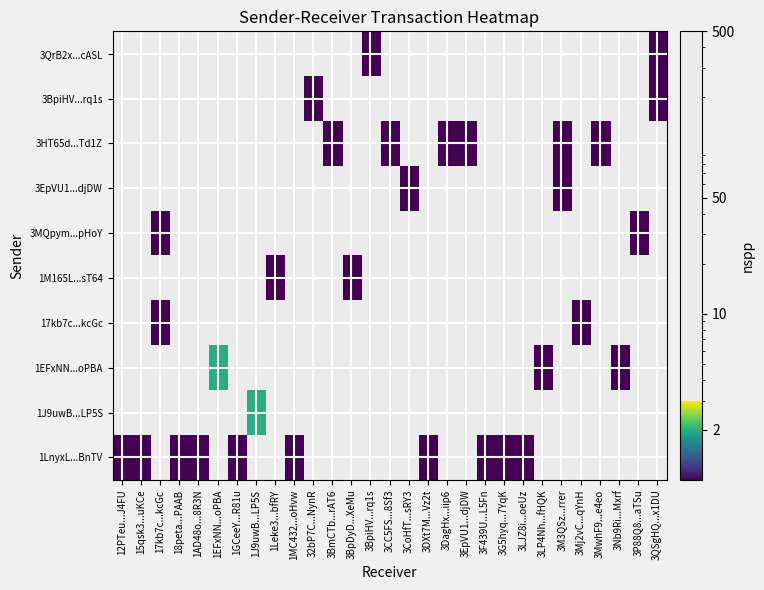

Reading right to left, what are all the values shown in this chart?

3QrB2x...cASL: 3QSgHQ...x1DU=1	3P88Q8...aTSu=0	3Nb9Ri...Mxrf=0	3MwhF9...e4eo=0	3Mj2vC...qYnH=0	3M3QSz...rrer=0	3LP4Nh...fHQK=0	3LJZ8i...oeUz=0	3G5hyq...7YqK=0	3F439U...L5Fn=0	3EpVU1...djDW=0	3DagHx...iip6=0	3DXt7M...Vz2t=0	3CoHfT...sRY3=0	3CC5FS...8Sf3=0	3BpiHV...rq1s=1	3BpDyD...XeMu=0	3BmCTb...rAT6=0	32bP7C...NynR=0	1MC432...oHvw=0	1Leke3...bfRY=0	1J9uwB...LP5S=0	1GCeeY...R81u=0	1EFxNN...oPBA=0	1AD48o...8R3N=0	18peta...PAAB=0	17kb7c...kcGc=0	15qsk3...uKCe=0	12PTeu...J4FU=0
3BpiHV...rq1s: 3QSgHQ...x1DU=1	3P88Q8...aTSu=0	3Nb9Ri...Mxrf=0	3MwhF9...e4eo=0	3Mj2vC...qYnH=0	3M3QSz...rrer=0	3LP4Nh...fHQK=0	3LJZ8i...oeUz=0	3G5hyq...7YqK=0	3F439U...L5Fn=0	3EpVU1...djDW=0	3DagHx...iip6=0	3DXt7M...Vz2t=0	3CoHfT...sRY3=0	3CC5FS...8Sf3=0	3BpiHV...rq1s=0	3BpDyD...XeMu=0	3BmCTb...rAT6=0	32bP7C...NynR=1	1MC432...oHvw=0	1Leke3...bfRY=0	1J9uwB...LP5S=0	1GCeeY...R81u=0	1EFxNN...oPBA=0	1AD48o...8R3N=0	18peta...PAAB=0	17kb7c...kcGc=0	15qsk3...uKCe=0	12PTeu...J4FU=0
3HT65d...Td1Z: 3QSgHQ...x1DU=0	3P88Q8...aTSu=0	3Nb9Ri...Mxrf=0	3MwhF9...e4eo=1	3Mj2vC...qYnH=0	3M3QSz...rrer=1	3LP4Nh...fHQK=0	3LJZ8i...oeUz=0	3G5hyq...7YqK=0	3F439U...L5Fn=0	3EpVU1...djDW=1	3DagHx...iip6=1	3DXt7M...Vz2t=0	3CoHfT...sRY3=0	3CC5FS...8Sf3=1	3BpiHV...rq1s=0	3BpDyD...XeMu=0	3BmCTb...rAT6=1	32bP7C...NynR=0	1MC432...oHvw=0	1Leke3...bfRY=0	1J9uwB...LP5S=0	1GCeeY...R81u=0	1EFxNN...oPBA=0	1AD48o...8R3N=0	18peta...PAAB=0	17kb7c...kcGc=0	15qsk3...uKCe=0	12PTeu...J4FU=0
3EpVU1...djDW: 3QSgHQ...x1DU=0	3P88Q8...aTSu=0	3Nb9Ri...Mxrf=0	3MwhF9...e4eo=0	3Mj2vC...qYnH=0	3M3QSz...rrer=1	3LP4Nh...fHQK=0	3LJZ8i...oeUz=0	3G5hyq...7YqK=0	3F439U...L5Fn=0	3EpVU1...djDW=0	3DagHx...iip6=0	3DXt7M...Vz2t=0	3CoHfT...sRY3=1	3CC5FS...8Sf3=0	3BpiHV...rq1s=0	3BpDyD...XeMu=0	3BmCTb...rAT6=0	32bP7C...NynR=0	1MC432...oHvw=0	1Leke3...bfRY=0	1J9uwB...LP5S=0	1GCeeY...R81u=0	1EFxNN...oPBA=0	1AD48o...8R3N=0	18peta...PAAB=0	17kb7c...kcGc=0	15qsk3...uKCe=0	12PTeu...J4FU=0
3MQpym...pHoY: 3QSgHQ...x1DU=0	3P88Q8...aTSu=1	3Nb9Ri...Mxrf=0	3MwhF9...e4eo=0	3Mj2vC...qYnH=0	3M3QSz...rrer=0	3LP4Nh...fHQK=0	3LJZ8i...oeUz=0	3G5hyq...7YqK=0	3F439U...L5Fn=0	3EpVU1...djDW=0	3DagHx...iip6=0	3DXt7M...Vz2t=0	3CoHfT...sRY3=0	3CC5FS...8Sf3=0	3BpiHV...rq1s=0	3BpDyD...XeMu=0	3BmCTb...rAT6=0	32bP7C...NynR=0	1MC432...oHvw=0	1Leke3...bfRY=0	1J9uwB...LP5S=0	1GCeeY...R81u=0	1EFxNN...oPBA=0	1AD48o...8R3N=0	18peta...PAAB=0	17kb7c...kcGc=1	15qsk3...uKCe=0	12PTeu...J4FU=0
1M165L...sT64: 3QSgHQ...x1DU=0	3P88Q8...aTSu=0	3Nb9Ri...Mxrf=0	3MwhF9...e4eo=0	3Mj2vC...qYnH=0	3M3QSz...rrer=0	3LP4Nh...fHQK=0	3LJZ8i...oeUz=0	3G5hyq...7YqK=0	3F439U...L5Fn=0	3EpVU1...djDW=0	3DagHx...iip6=0	3DXt7M...Vz2t=0	3CoHfT...sRY3=0	3CC5FS...8Sf3=0	3BpiHV...rq1s=0	3BpDyD...XeMu=1	3BmCTb...rAT6=0	32bP7C...NynR=0	1MC432...oHvw=0	1Leke3...bfRY=1	1J9uwB...LP5S=0	1GCeeY...R81u=0	1EFxNN...oPBA=0	1AD48o...8R3N=0	18peta...PAAB=0	17kb7c...kcGc=0	15qsk3...uKCe=0	12PTeu...J4FU=0
17kb7c...kcGc: 3QSgHQ...x1DU=0	3P88Q8...aTSu=0	3Nb9Ri...Mxrf=0	3MwhF9...e4eo=0	3Mj2vC...qYnH=1	3M3QSz...rrer=0	3LP4Nh...fHQK=0	3LJZ8i...oeUz=0	3G5hyq...7YqK=0	3F439U...L5Fn=0	3EpVU1...djDW=0	3DagHx...iip6=0	3DXt7M...Vz2t=0	3CoHfT...sRY3=0	3CC5FS...8Sf3=0	3BpiHV...rq1s=0	3BpDyD...XeMu=0	3BmCTb...rAT6=0	32bP7C...NynR=0	1MC432...oHvw=0	1Leke3...bfRY=0	1J9uwB...LP5S=0	1GCeeY...R81u=0	1EFxNN...oPBA=0	1AD48o...8R3N=0	18peta...PAAB=0	17kb7c...kcGc=1	15qsk3...uKCe=0	12PTeu...J4FU=0
1EFxNN...oPBA: 3QSgHQ...x1DU=0	3P88Q8...aTSu=0	3Nb9Ri...Mxrf=1	3MwhF9...e4eo=0	3Mj2vC...qYnH=0	3M3QSz...rrer=0	3LP4Nh...fHQK=1	3LJZ8i...oeUz=0	3G5hyq...7YqK=0	3F439U...L5Fn=0	3EpVU1...djDW=0	3DagHx...iip6=0	3DXt7M...Vz2t=0	3CoHfT...sRY3=0	3CC5FS...8Sf3=0	3BpiHV...rq1s=0	3BpDyD...XeMu=0	3BmCTb...rAT6=0	32bP7C...NynR=0	1MC432...oHvw=0	1Leke3...bfRY=0	1J9uwB...LP5S=0	1GCeeY...R81u=0	1EFxNN...oPBA=2	1AD48o...8R3N=0	18peta...PAAB=0	17kb7c...kcGc=0	15qsk3...uKCe=0	12PTeu...J4FU=0
1J9uwB...LP5S: 3QSgHQ...x1DU=0	3P88Q8...aTSu=0	3Nb9Ri...Mxrf=0	3MwhF9...e4eo=0	3Mj2vC...qYnH=0	3M3QSz...rrer=0	3LP4Nh...fHQK=0	3LJZ8i...oeUz=0	3G5hyq...7YqK=0	3F439U...L5Fn=0	3EpVU1...djDW=0	3DagHx...iip6=0	3DXt7M...Vz2t=0	3CoHfT...sRY3=0	3CC5FS...8Sf3=0	3BpiHV...rq1s=0	3BpDyD...XeMu=0	3BmCTb...rAT6=0	32bP7C...NynR=0	1MC432...oHvw=0	1Leke3...bfRY=0	1J9uwB...LP5S=2	1GCeeY...R81u=0	1EFxNN...oPBA=0	1AD48o...8R3N=0	18peta...PAAB=0	17kb7c...kcGc=0	15qsk3...uKCe=0	12PTeu...J4FU=0
1LnyxL...BnTV: 3QSgHQ...x1DU=0	3P88Q8...aTSu=0	3Nb9Ri...Mxrf=0	3MwhF9...e4eo=0	3Mj2vC...qYnH=0	3M3QSz...rrer=0	3LP4Nh...fHQK=0	3LJZ8i...oeUz=1	3G5hyq...7YqK=1	3F439U...L5Fn=1	3EpVU1...djDW=0	3DagHx...iip6=0	3DXt7M...Vz2t=1	3CoHfT...sRY3=0	3CC5FS...8Sf3=0	3BpiHV...rq1s=0	3BpDyD...XeMu=0	3BmCTb...rAT6=0	32bP7C...NynR=0	1MC432...oHvw=1	1Leke3...bfRY=0	1J9uwB...LP5S=0	1GCeeY...R81u=1	1EFxNN...oPBA=0	1AD48o...8R3N=1	18peta...PAAB=1	17kb7c...kcGc=0	15qsk3...uKCe=1	12PTeu...J4FU=1